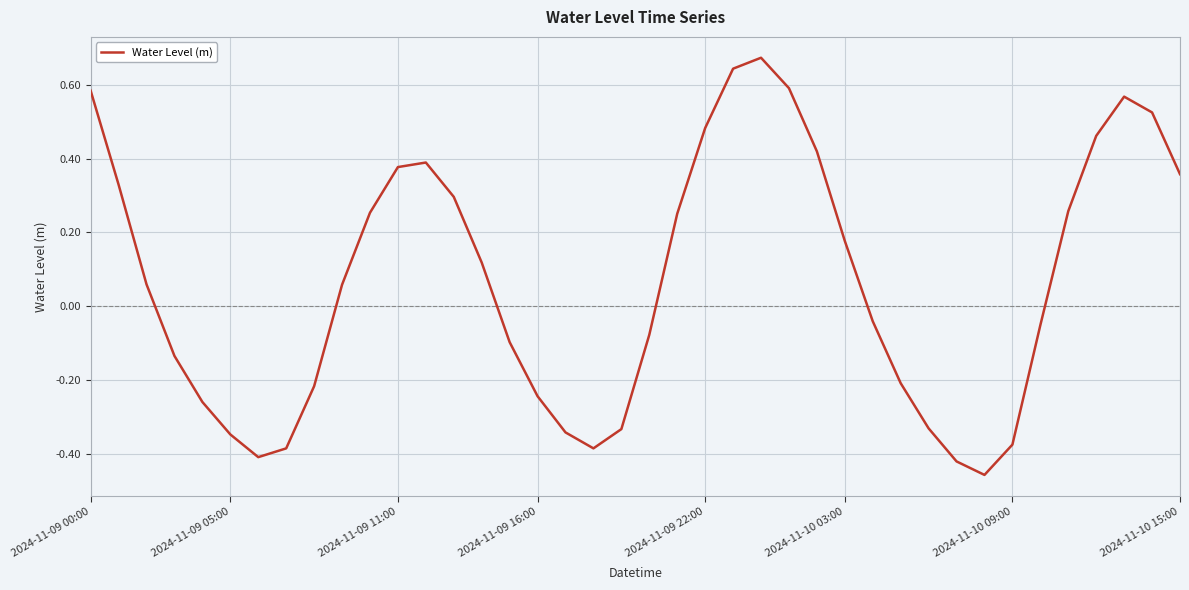

What is the difference between the maximum and minimum values?

1.1